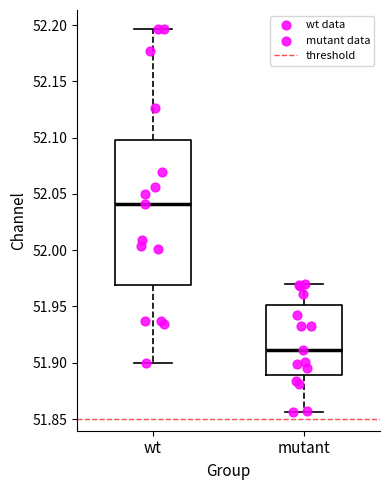

Reading left to right, transcribe this box plot: for each box, give where its median line is, the range the box spans, and where its two whiskers end, as read against the y-axis. The values are not printed on the chart, so give them approximately, as read against the axis.

wt: median 52.040, box 51.970 to 52.100, whiskers 51.900 to 52.195
mutant: median 51.910, box 51.890 to 51.950, whiskers 51.855 to 51.970